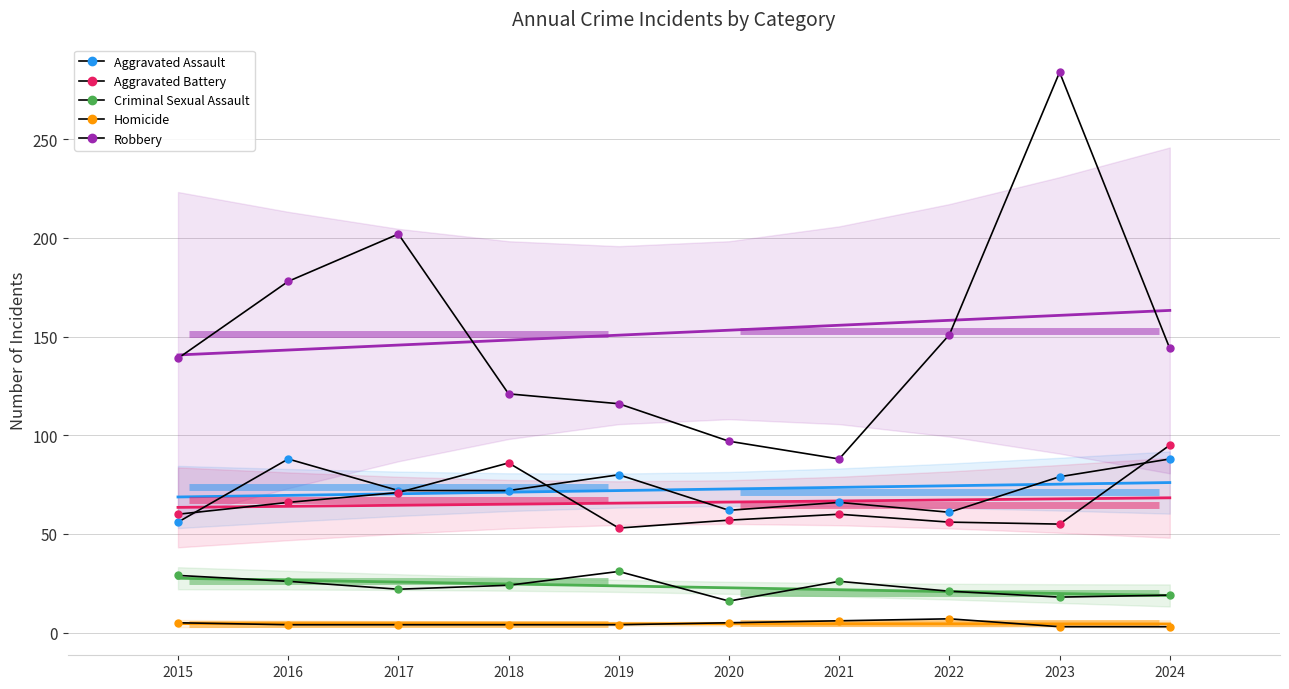

At which label is Aggravated Assault closest to 72?

2017